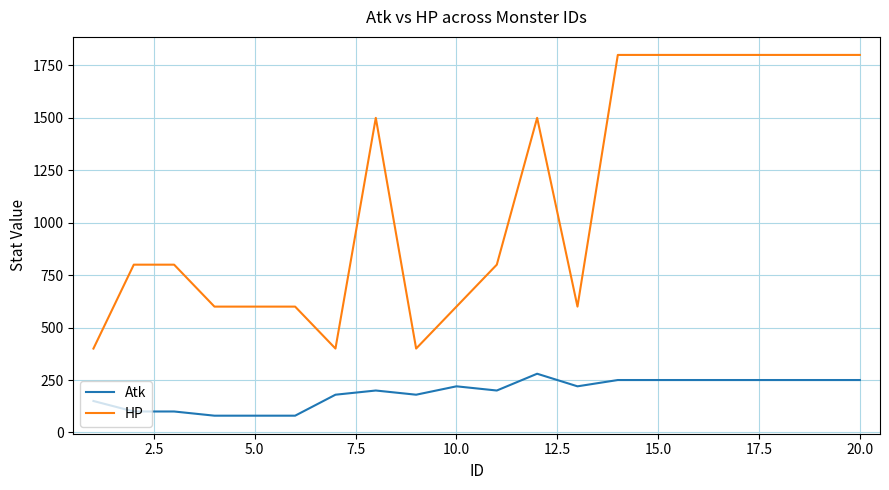

True or false: HP and Atk intersect in this chart.

False